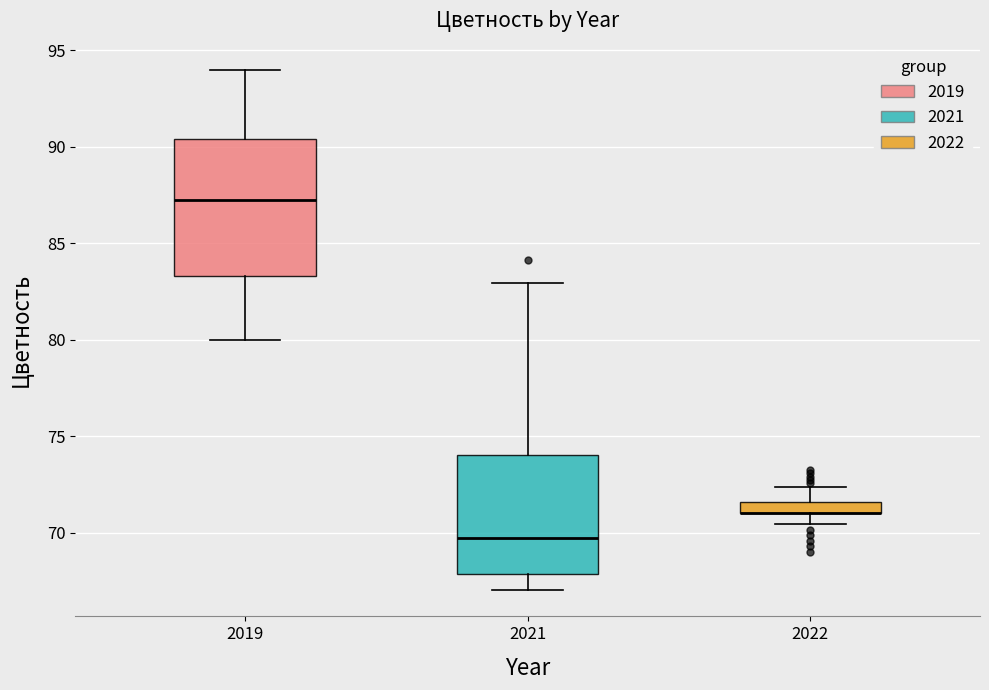

Comparing the boxes themselves (not the whiskers), which one is the tallest?

2019